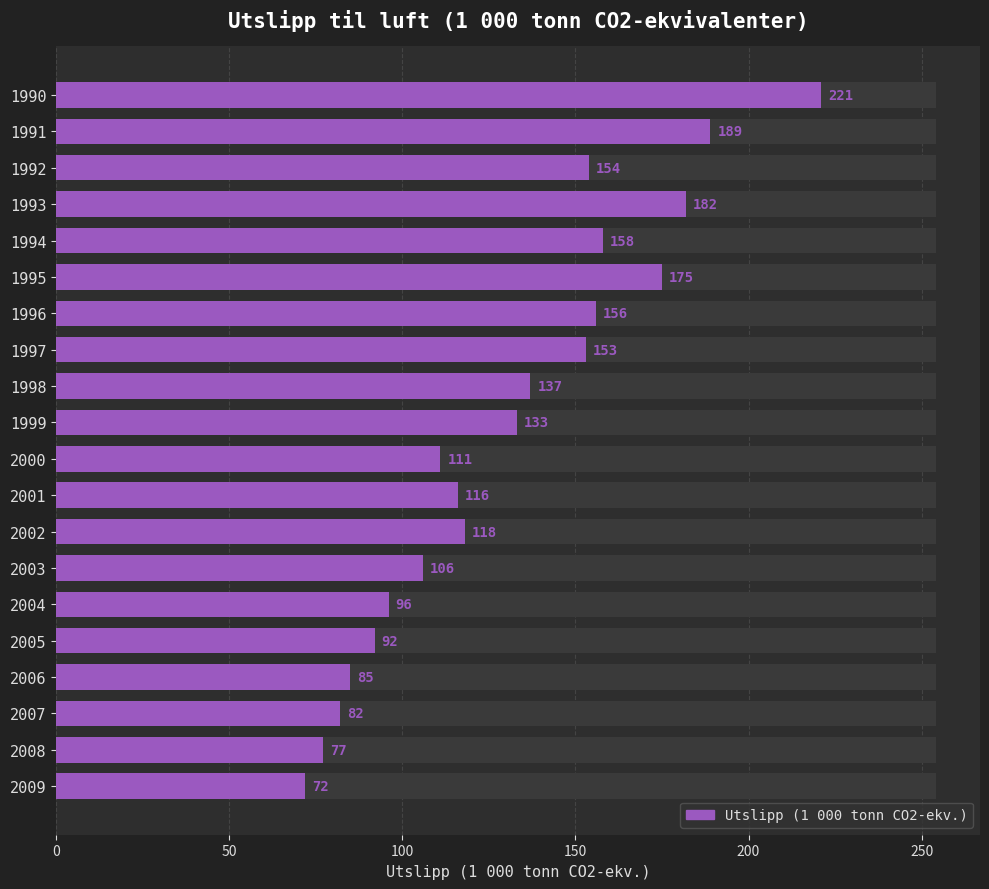

Reading right to left, transcribe all the data shown in this chart.

72	77	82	85	92	96	106	118	116	111	133	137	153	156	175	158	182	154	189	221